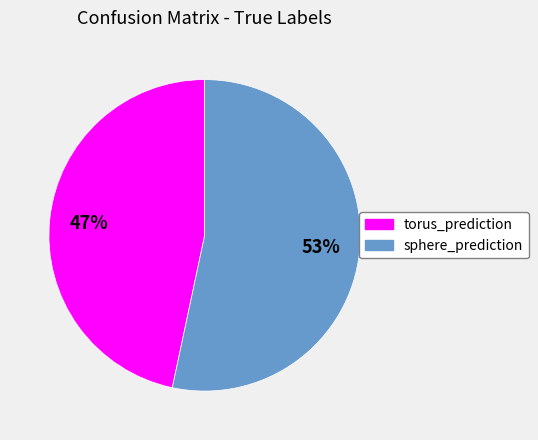

What is the majority slice?

sphere_prediction